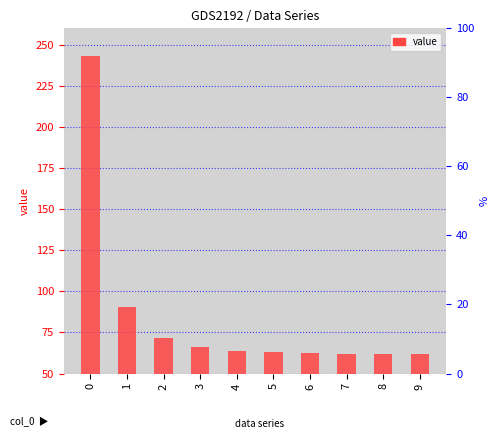

What is the approximate value at 1?

90.5